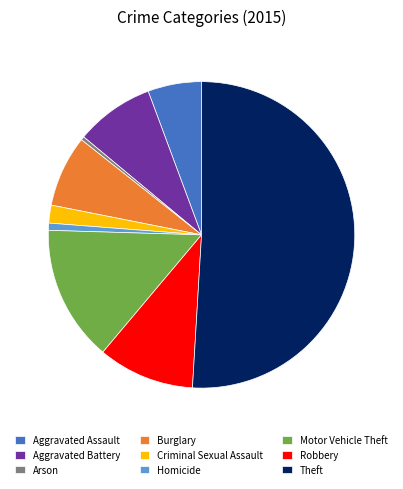

Which category has the biggest portion of the pie?

Theft